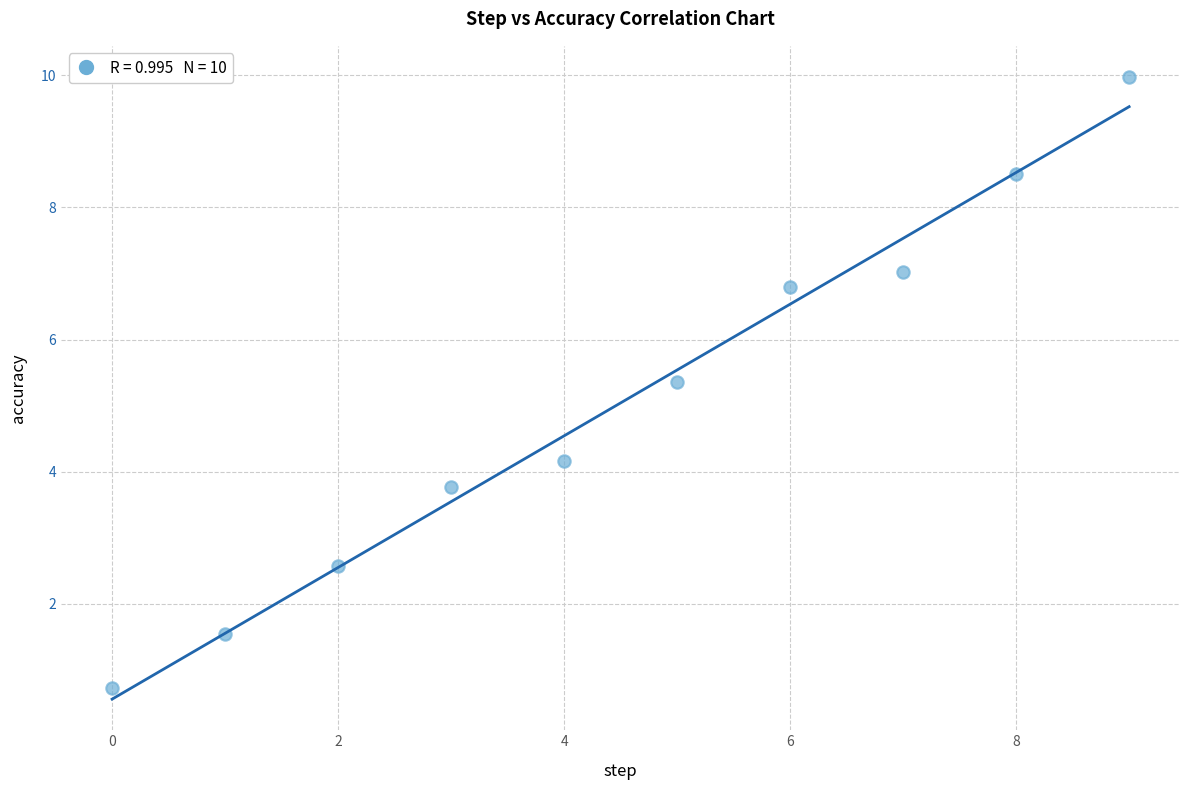

What Y value in the scatter plot is closest to 5?

5.4